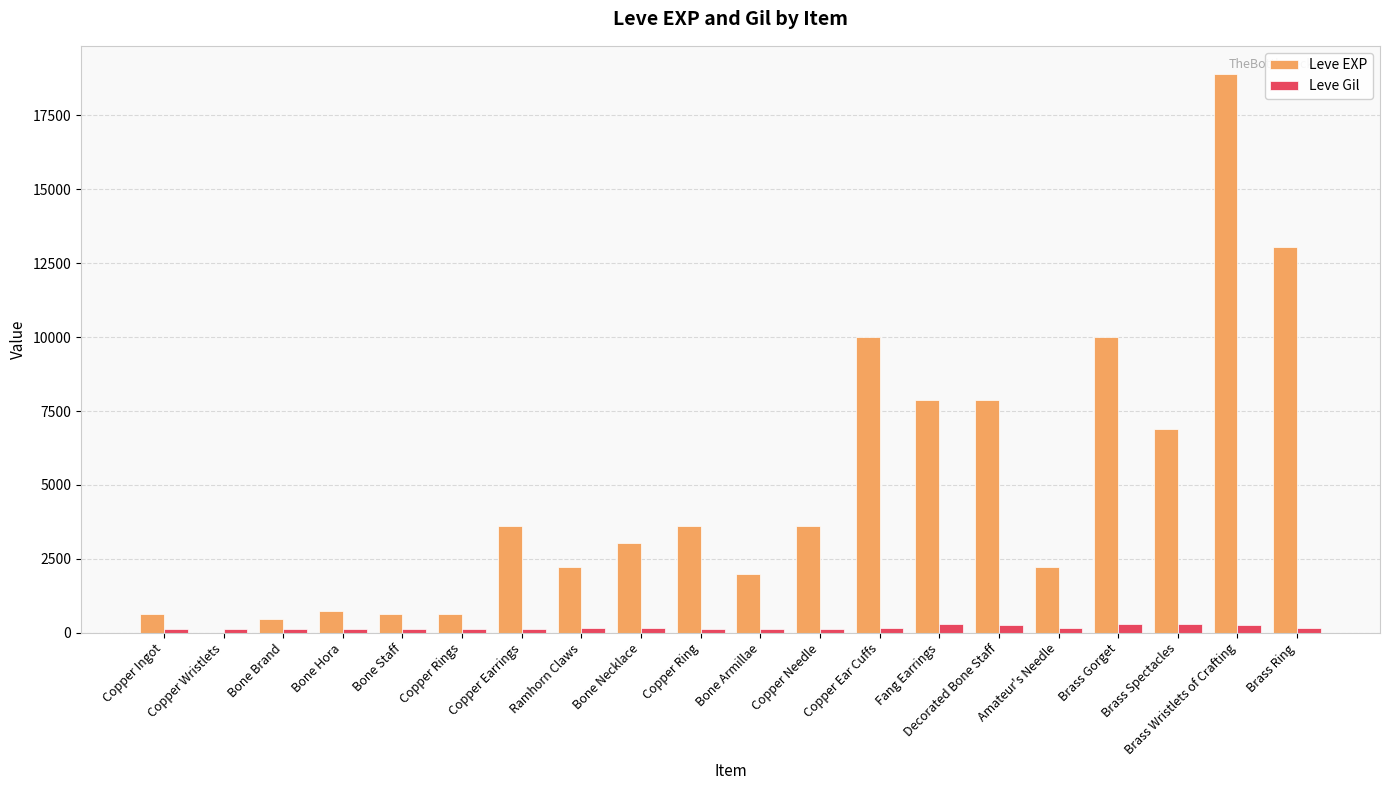

At which category does the chart reach its peak across all series?

Brass Wristlets of Crafting